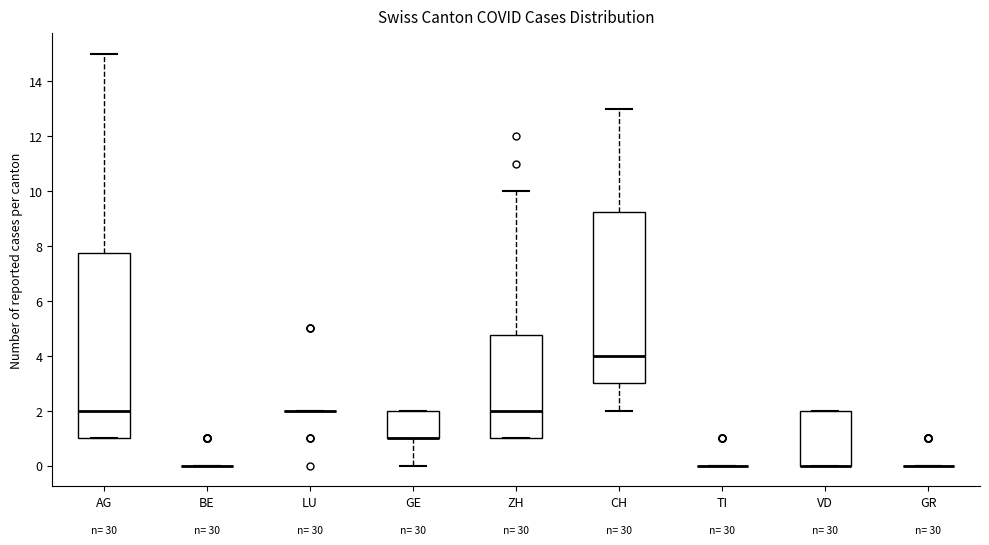

Reading left to right, read every box against the y-axis: the position of its median line, the range the box covers, and the ends of its whiskers. The values are not printed on the chart, so give them approximately, as read against the axis.

AG: median 2.0, box 1.0 to 7.8, whiskers 1.0 to 15.0
BE: box collapsed to a line at 0.0, whiskers 0.0 to 0.0
LU: box collapsed to a line at 2.0, whiskers 2.0 to 2.0
GE: median 1.0 (drawn on the box's lower edge), box 1.0 to 2.0, whiskers 0.0 to 2.0
ZH: median 2.0, box 1.0 to 4.8, whiskers 1.0 to 10.0
CH: median 4.0, box 3.0 to 9.2, whiskers 2.0 to 13.0
TI: box collapsed to a line at 0.0, whiskers 0.0 to 0.0
VD: median 0.0 (drawn on the box's lower edge), box 0.0 to 2.0, whiskers 0.0 to 2.0
GR: box collapsed to a line at 0.0, whiskers 0.0 to 0.0